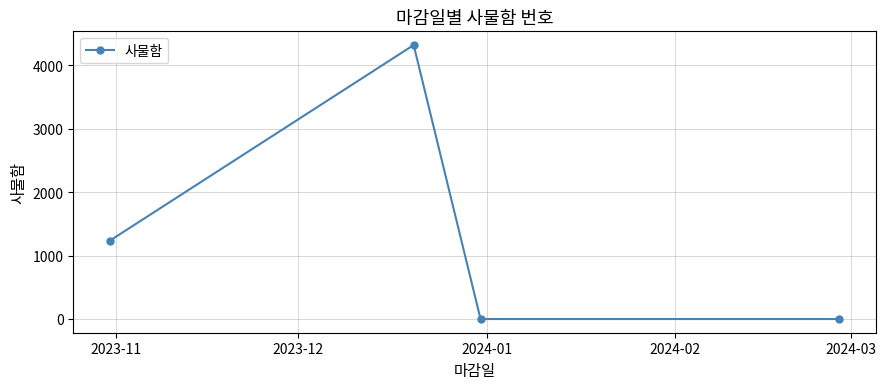

What is the maximum value shown in the chart?

4321